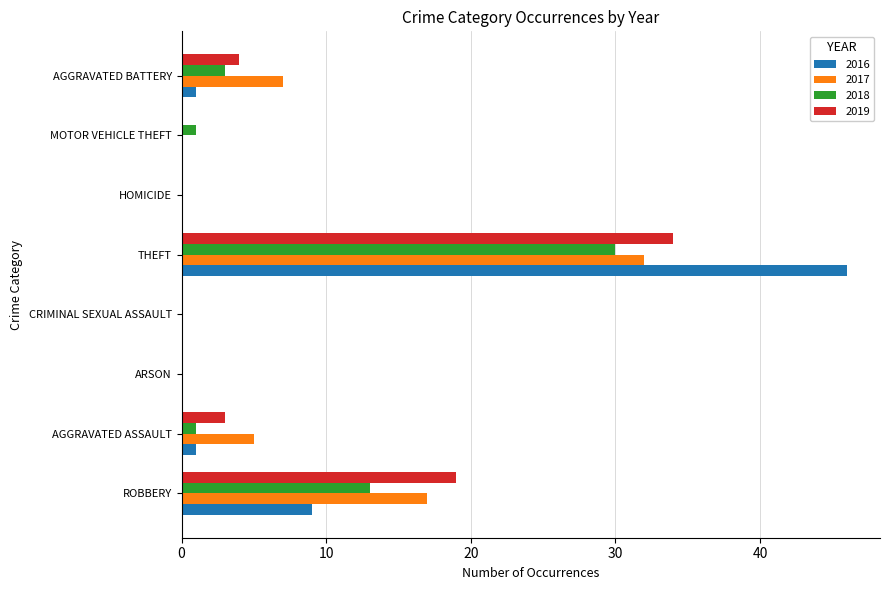

Where is 2018 nearest to the value 15?

ROBBERY